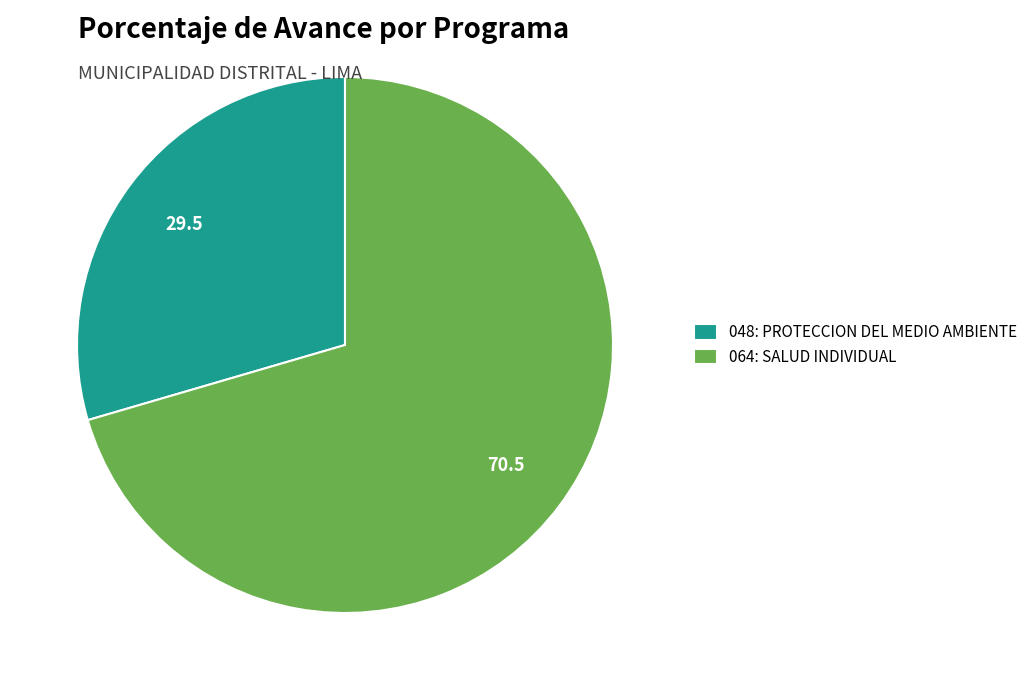

What is the majority slice?

064: SALUD INDIVIDUAL